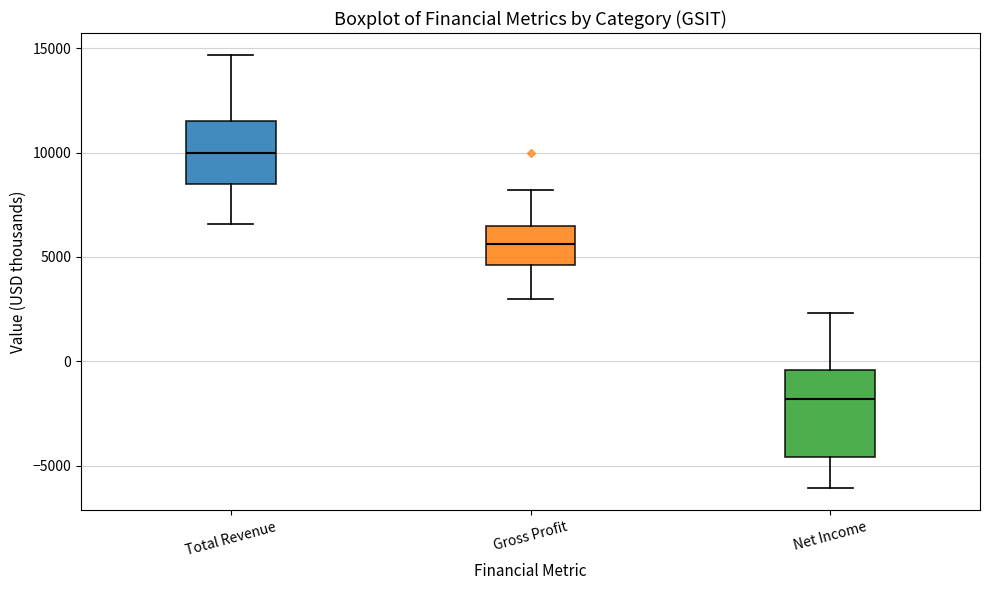

Which box has the lowest median line?

Net Income